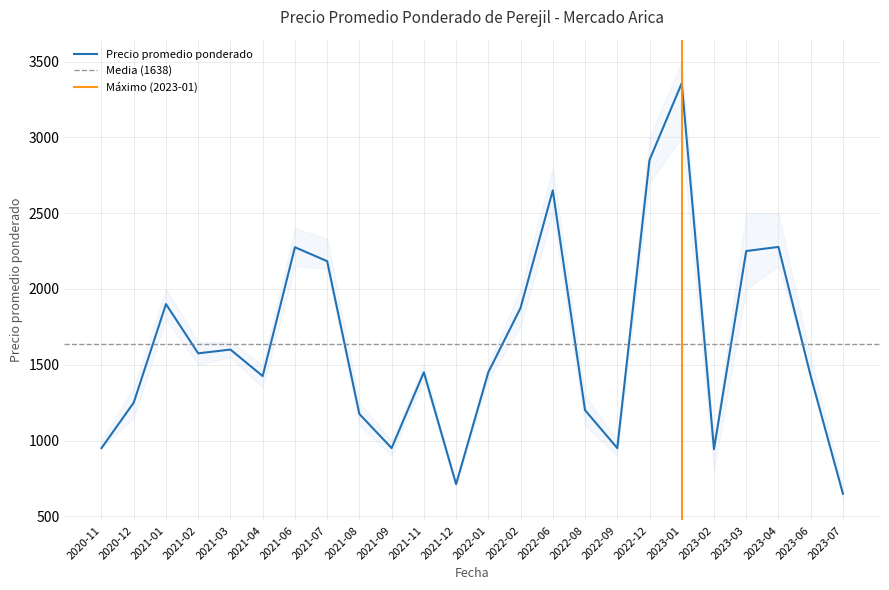

Reading left to right, list all the values displayed in this chart.

Precio promedio ponderado: 2020-11=950	2020-12=1250	2021-01=1900	2021-02=1575	2021-03=1600	2021-04=1425	2021-06=2275	2021-07=2183	2021-08=1175	2021-09=950	2021-11=1450	2021-12=712	2022-01=1450	2022-02=1875	2022-06=2650	2022-08=1200	2022-09=950	2022-12=2850	2023-01=3357	2023-02=943	2023-03=2250	2023-04=2277	2023-06=1425	2023-07=649
Precio minimo: 2020-11=950	2020-12=1150	2021-01=1800	2021-02=1500	2021-03=1550	2021-04=1350	2021-06=2150	2021-07=2133	2021-08=1100	2021-09=900	2021-11=1400	2021-12=700	2022-01=1400	2022-02=1750	2022-06=2500	2022-08=1100	2022-09=900	2022-12=2700	2023-01=3000	2023-02=800	2023-03=2000	2023-04=2150	2023-06=1450	2023-07=617
Precio maximo: 2020-11=1000	2020-12=1350	2021-01=2000	2021-02=1650	2021-03=1650	2021-04=1500	2021-06=2400	2021-07=2333	2021-08=1250	2021-09=1000	2021-11=1500	2021-12=725	2022-01=1500	2022-02=2000	2022-06=2800	2022-08=1300	2022-09=1000	2022-12=3000	2023-01=3500	2023-02=1000	2023-03=2500	2023-04=2500	2023-06=1550	2023-07=700